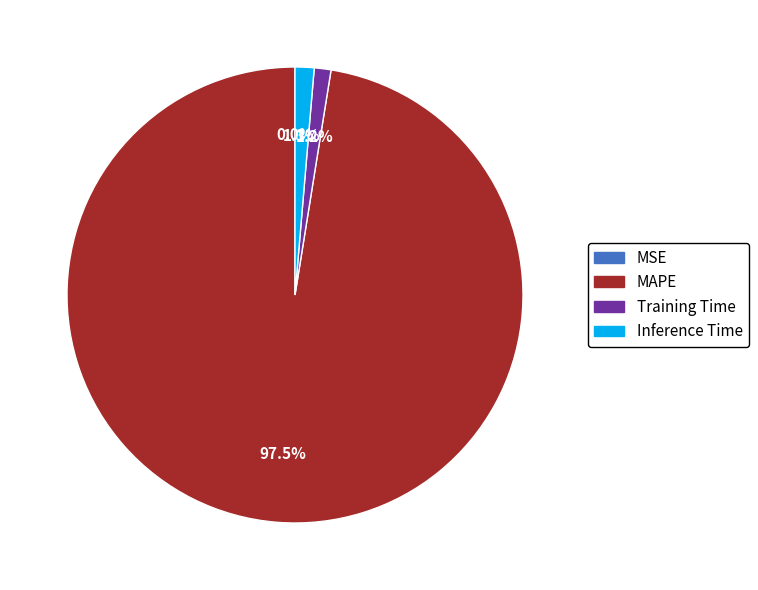

What percentage is the Inference Time slice, to the nearest percent?

1%